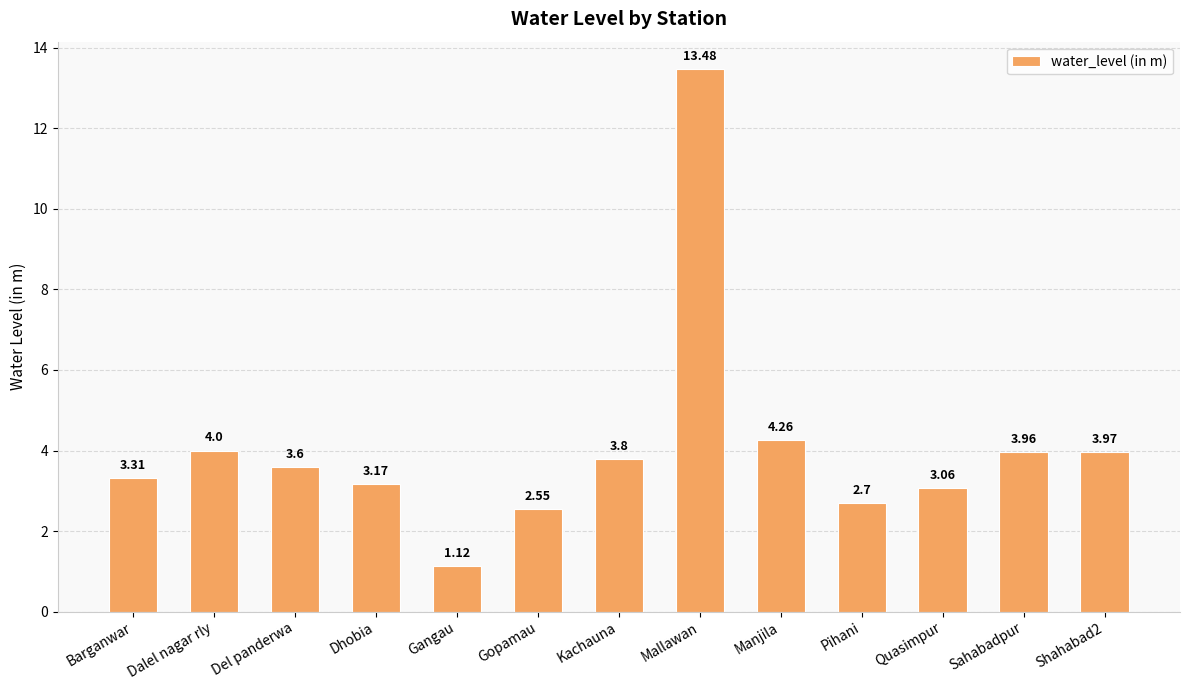

At which label is the value closest to 7?

Manjila